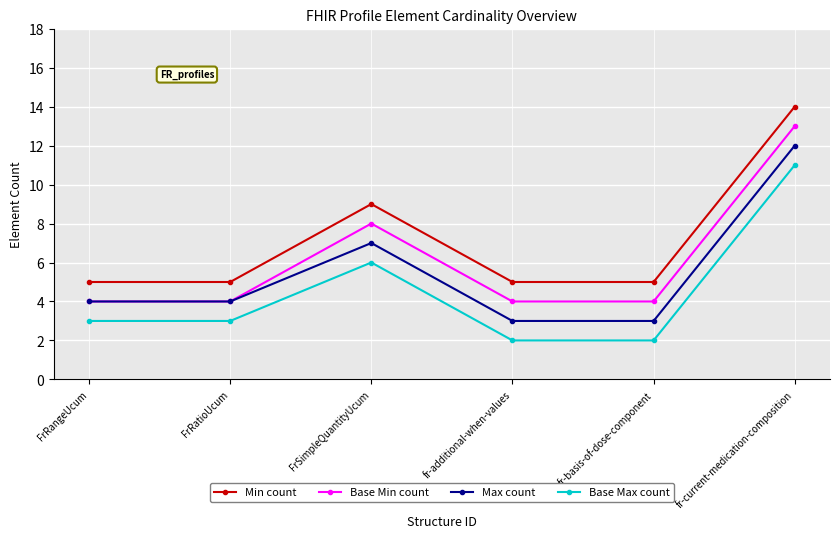

Rank the series by their maximum value, from highest to lowest.

Min count, Base Min count, Max count, Base Max count